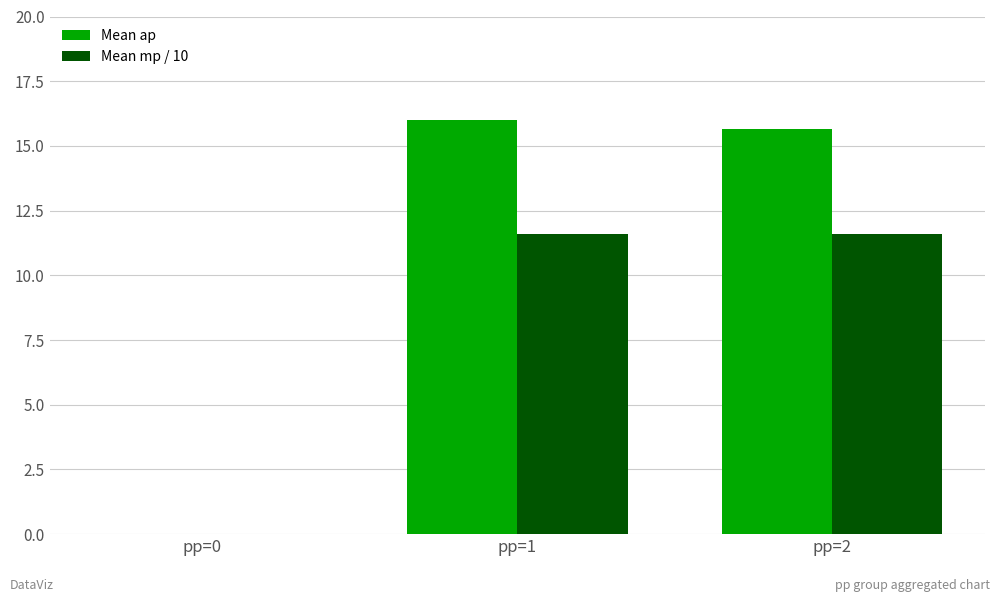

How many data points in Mean ap are above 15?

2